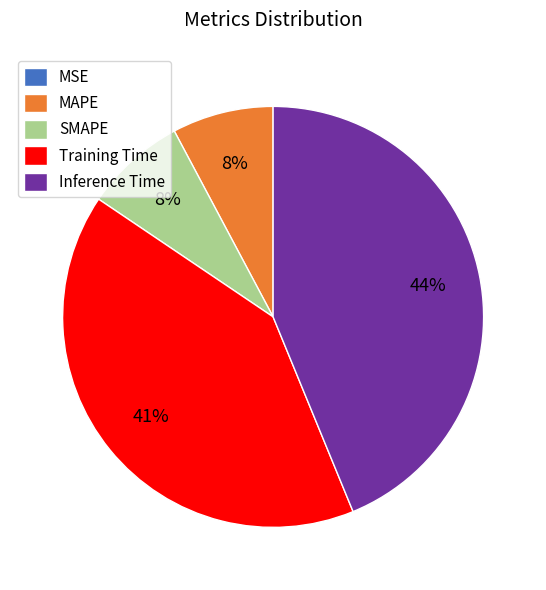

Is there a majority slice in this chart?

No